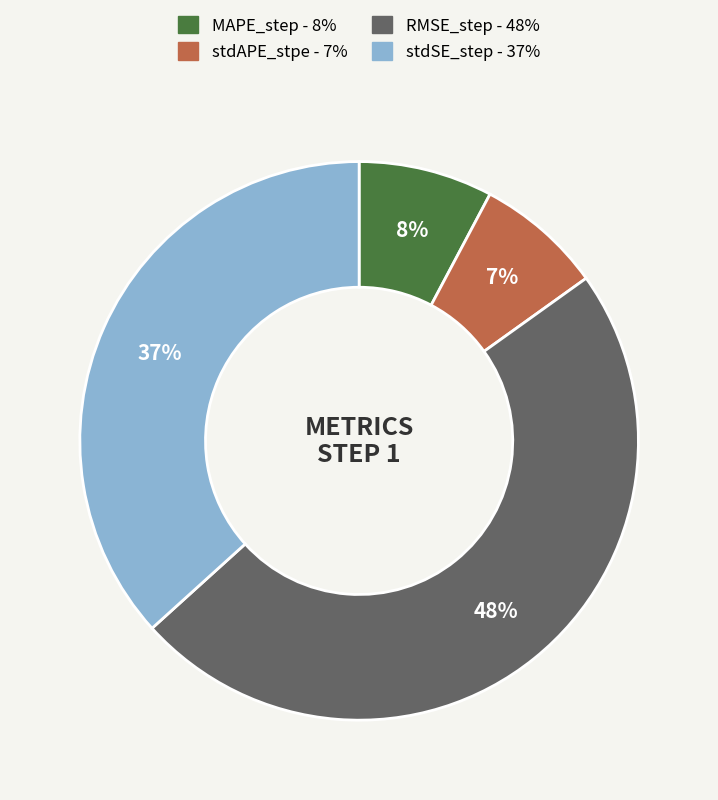

How many segments does this pie chart have?

4